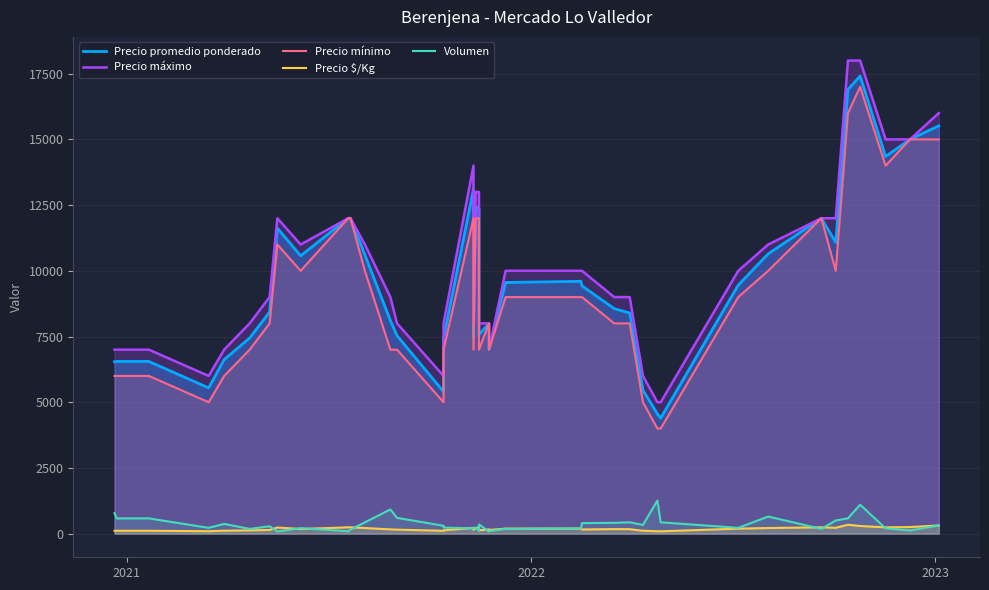

How many lines are shown in the chart?

5